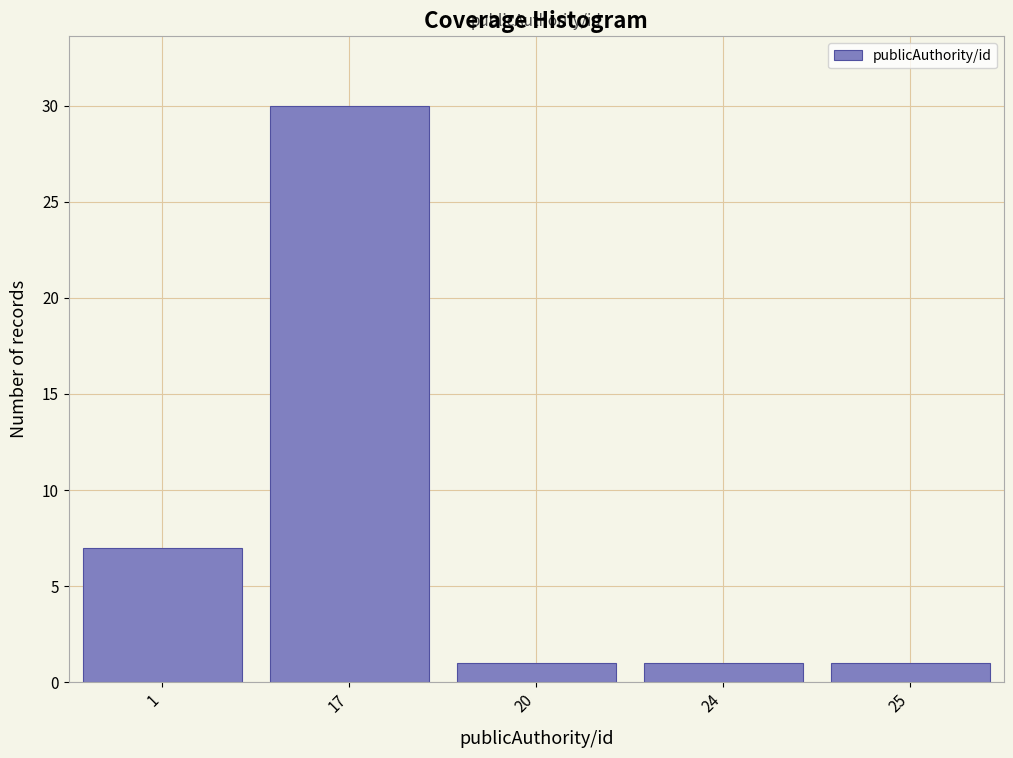

Reading right to left, transcribe all the data shown in this chart.

25=1	24=1	20=1	17=30	1=7